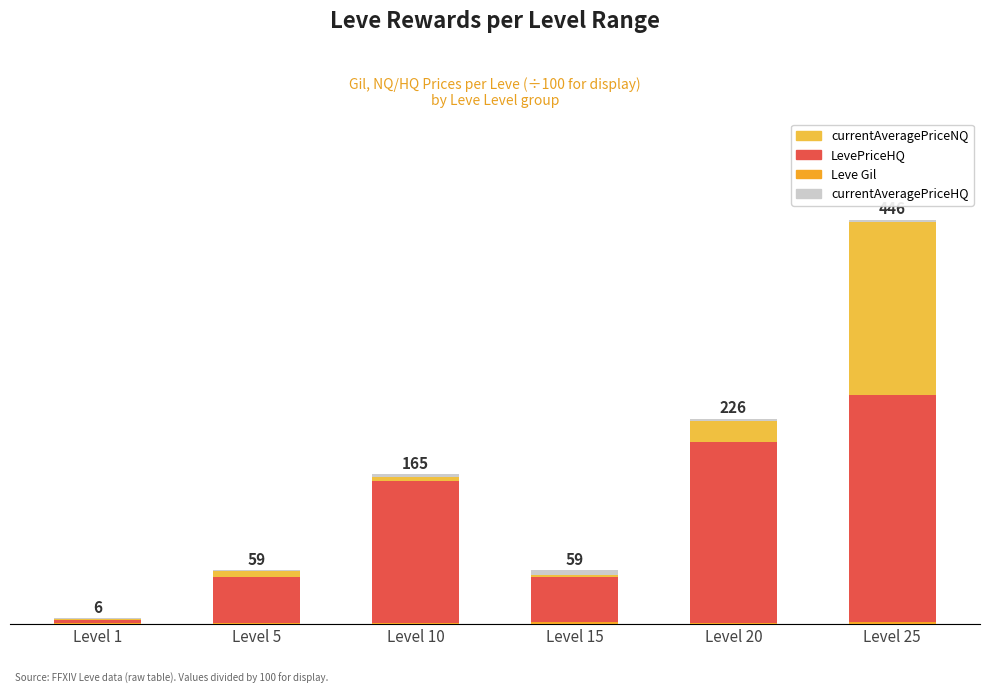

Which series has the widest spread of values?

LevePriceHQ